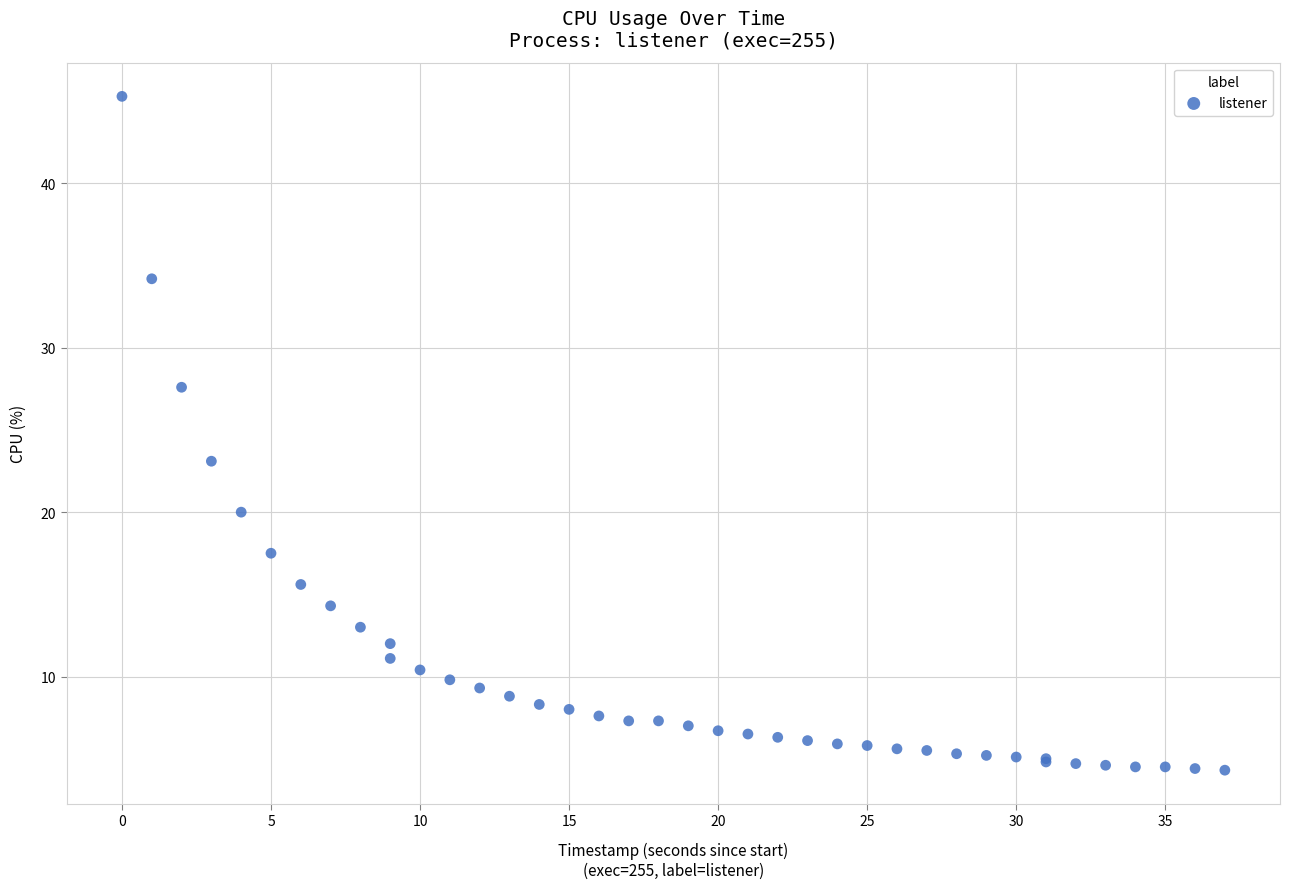

What Y value in the scatter plot is closest to 24?

23.1